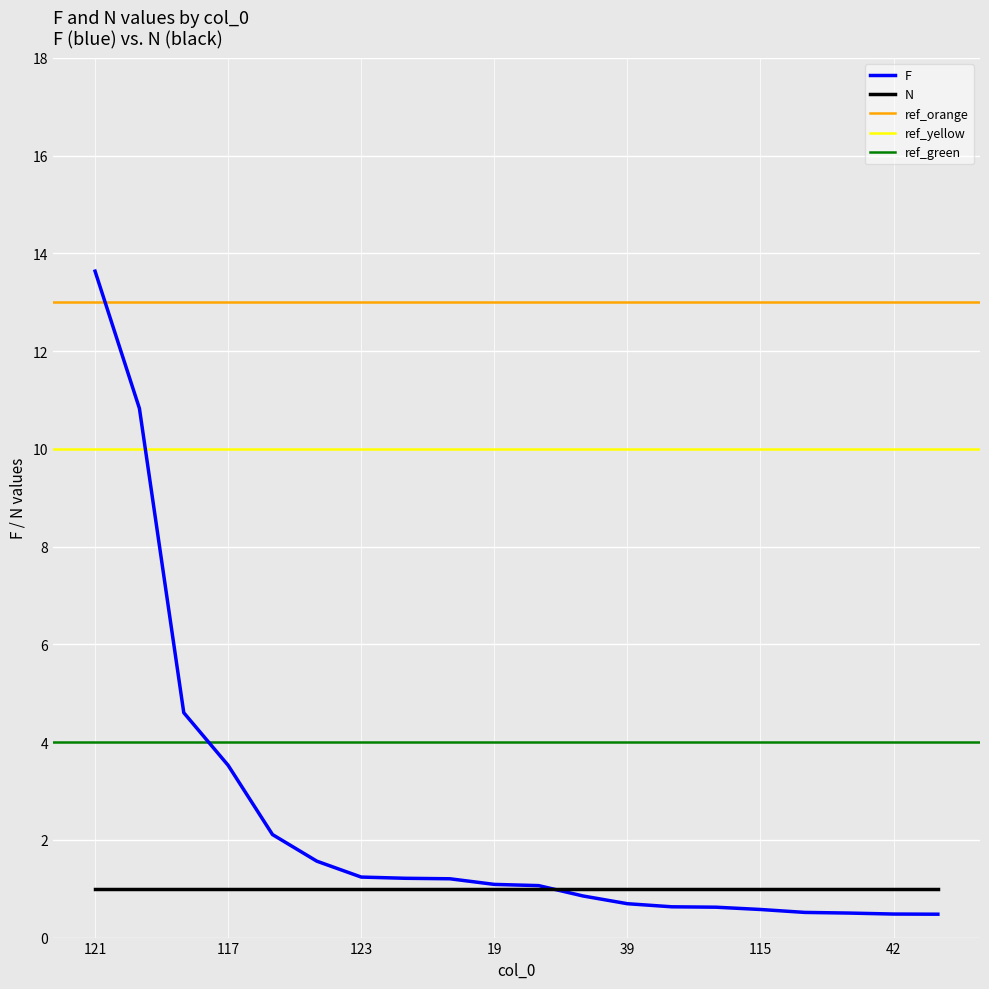

True or false: the data has more than 1 interior local peaks.

False